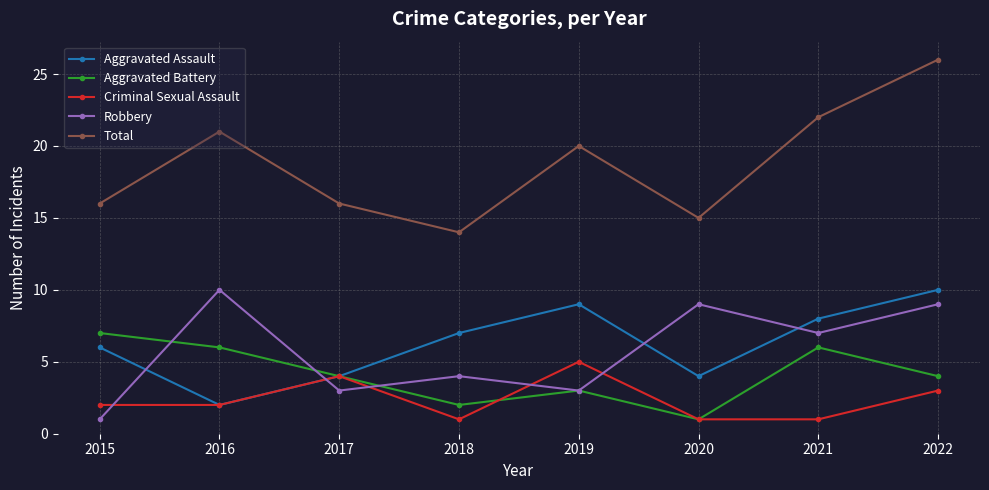

What are all the series names shown in the legend?

Aggravated Assault, Aggravated Battery, Criminal Sexual Assault, Robbery, Total